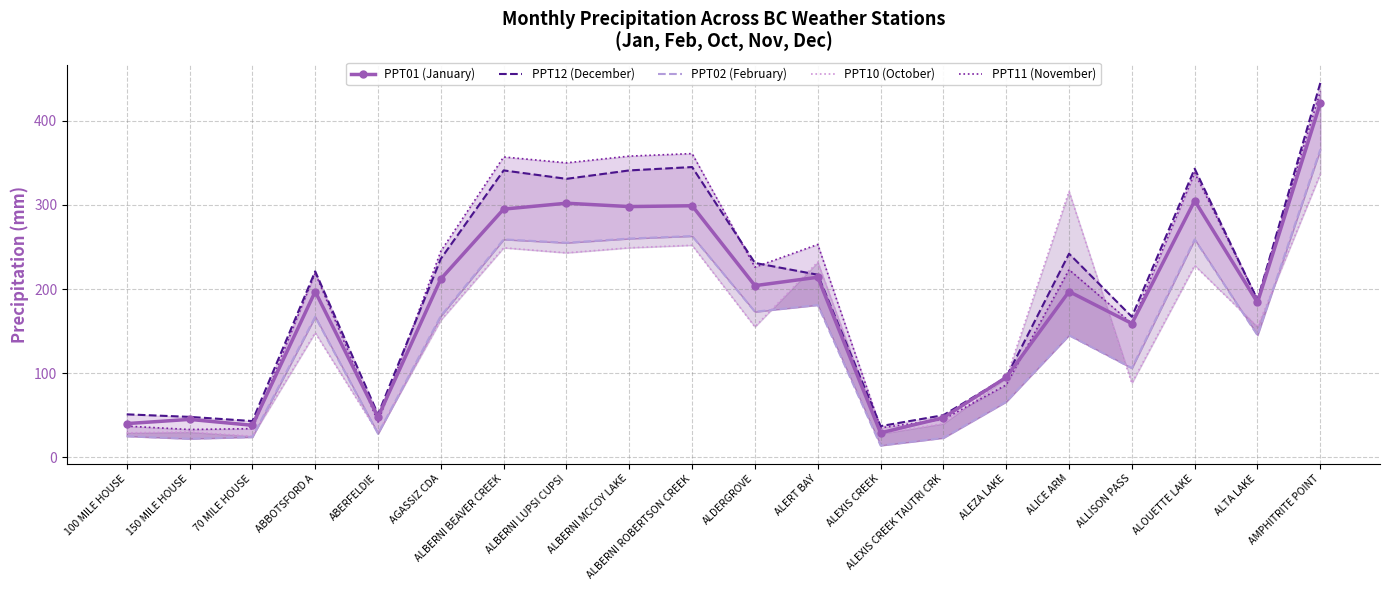

At 100 MILE HOUSE, list the series in order from smallest to largest.

PPT02 (February), PPT10 (October), PPT11 (November), PPT01 (January), PPT12 (December)